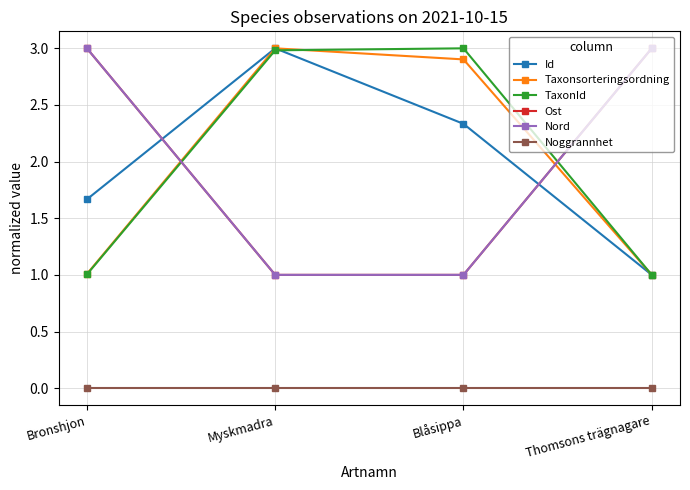

What is the average value of the TaxonId series?

2.0